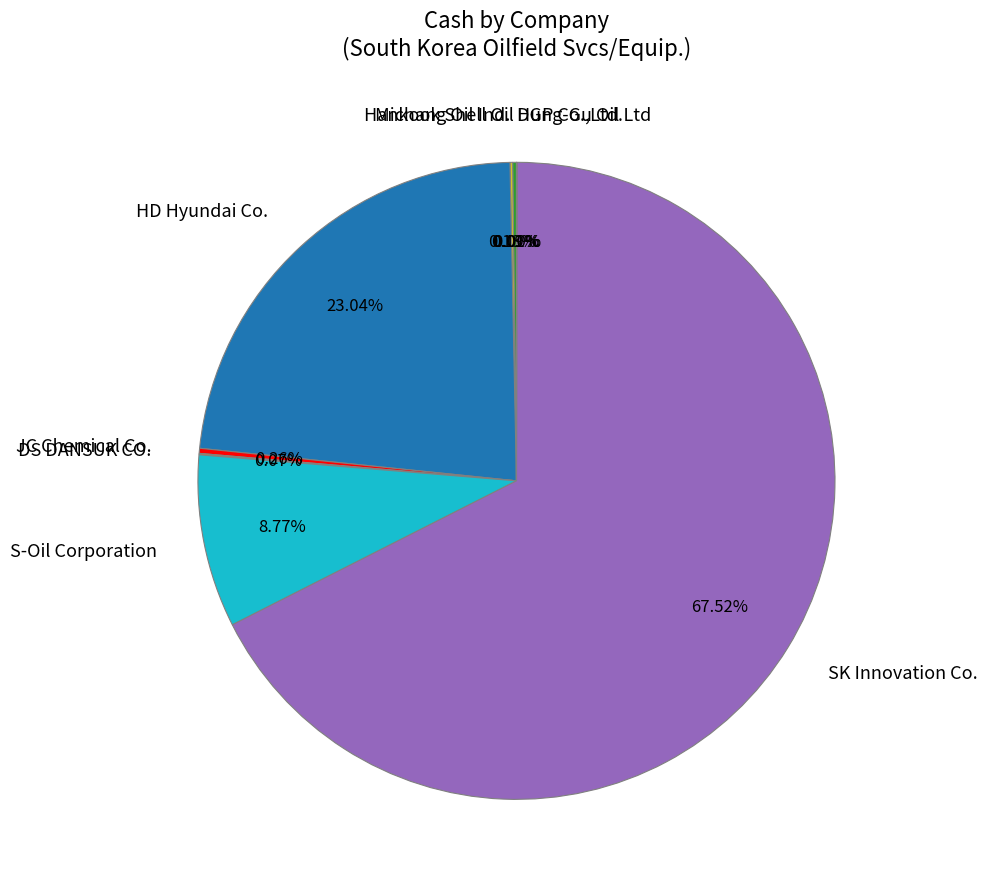

Is there a majority slice in this chart?

Yes